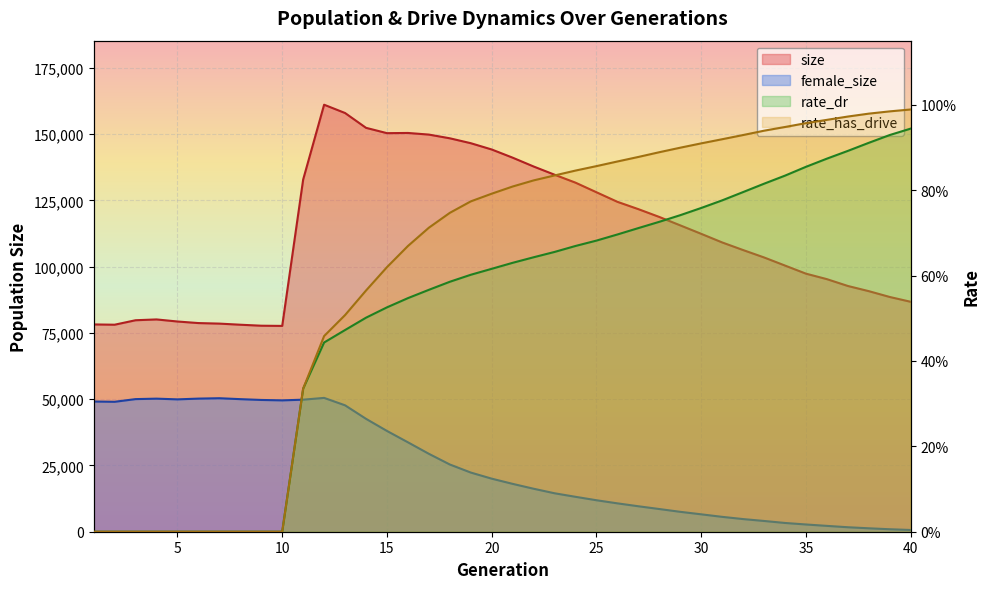

Which category has the highest value across all series?

12